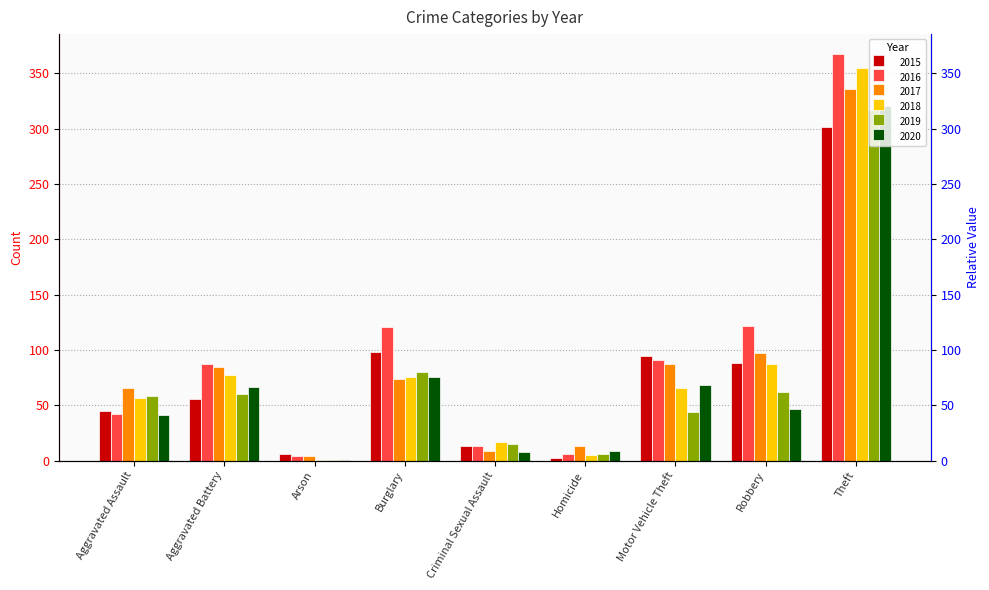

Reading left to right, list all the values displayed in this chart.

2015: 45	56	6	98	13	2	95	88	301
2016: 42	87	4	121	13	6	91	122	367
2017: 66	85	4	74	9	13	87	97	336
2018: 57	77	1	76	17	5	66	87	355
2019: 58	60	1	80	15	6	44	62	317
2020: 41	67	1	76	8	9	68	47	320